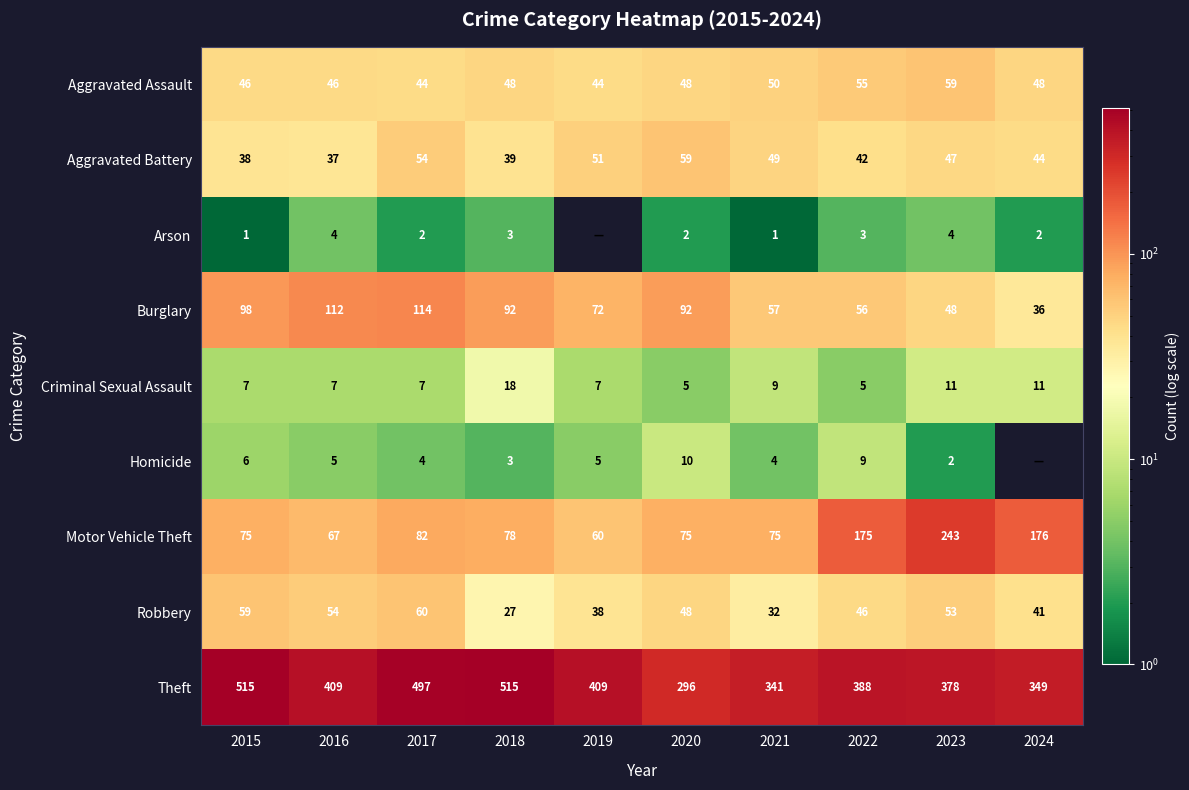

At which label does Aggravated Assault reach its peak?

2023